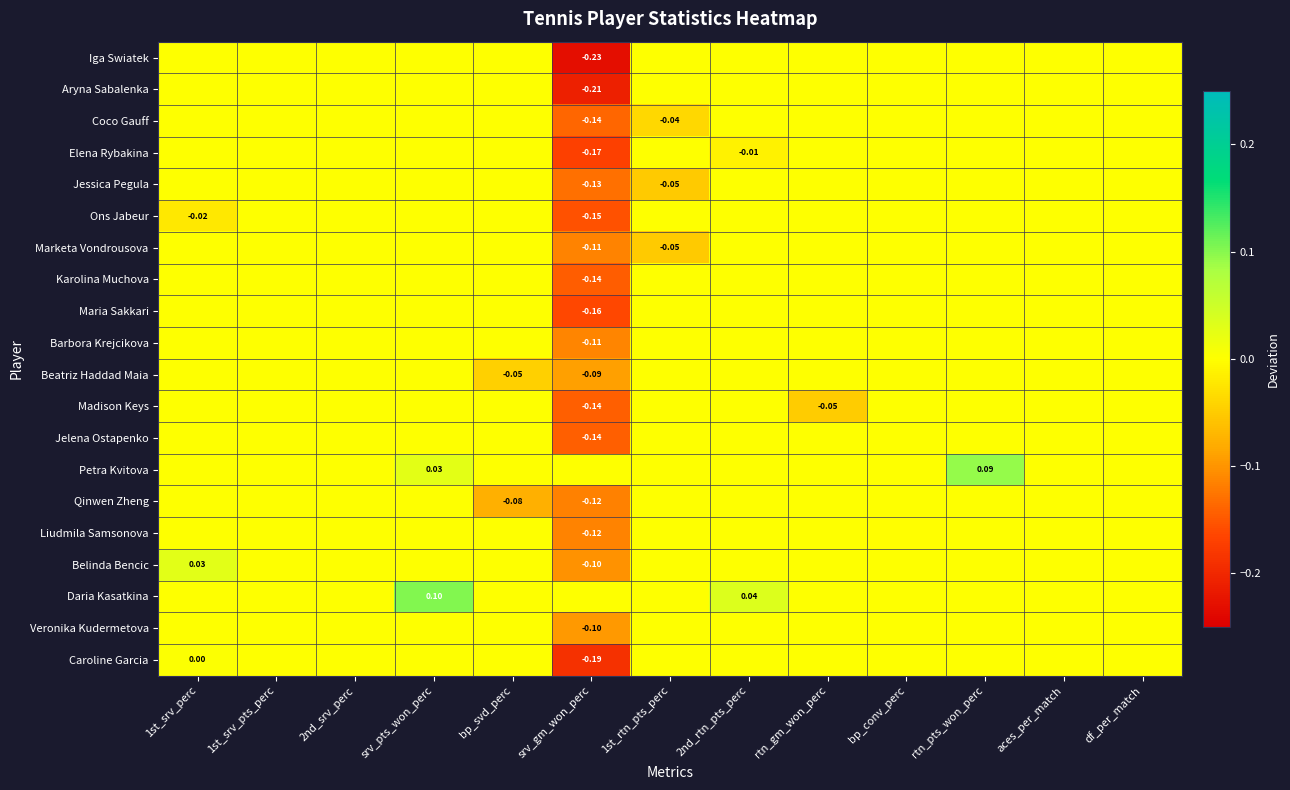

Is it true that Maria Sakkari equals 0.0 at bp_svd_perc?

True